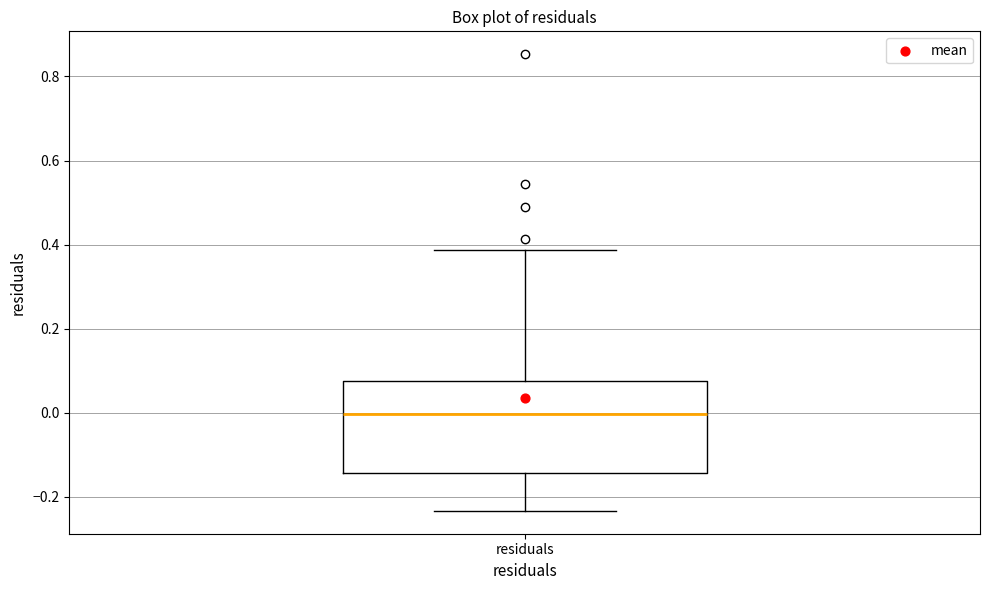

Read this box plot against the y-axis: the position of the median line, the range covered by the box, and the ends of both whiskers. The values are not printed on the chart, so give them approximately, as read against the axis.

median 0.00, box -0.14 to 0.08, whiskers -0.24 to 0.38